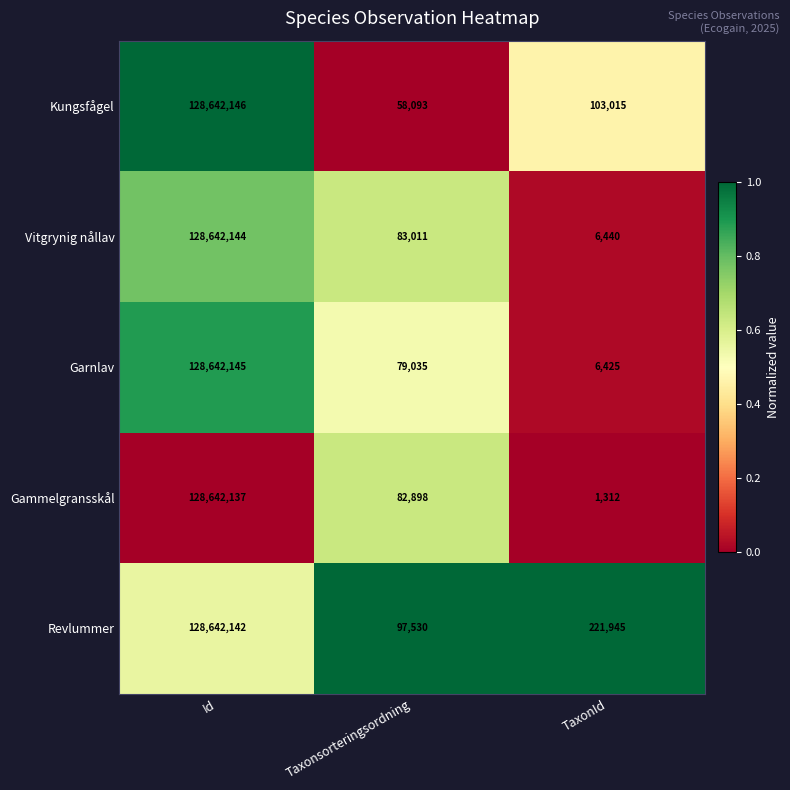

List the series in order of their peak value, highest first.

Kungsfågel, Garnlav, Vitgrynig nållav, Revlummer, Gammelgransskål